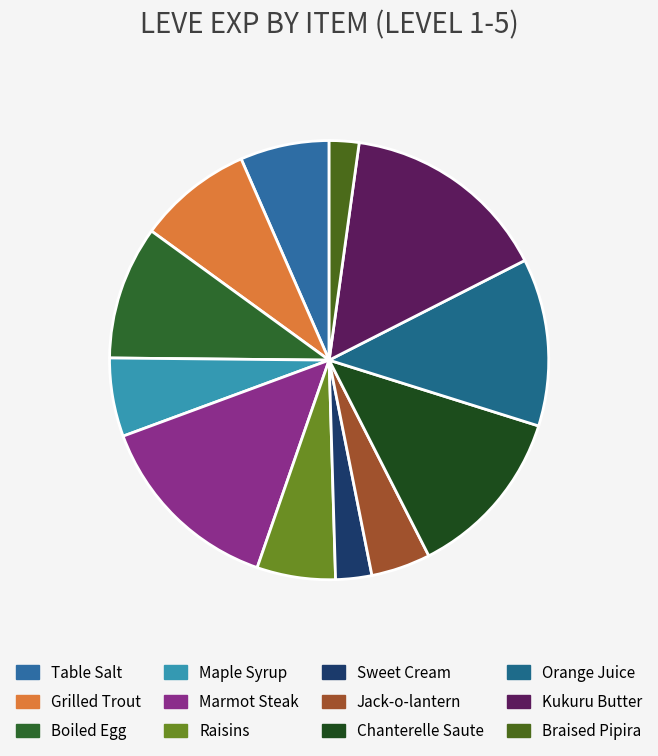

Between Jack-o-lantern and Orange Juice, which is larger?

Orange Juice